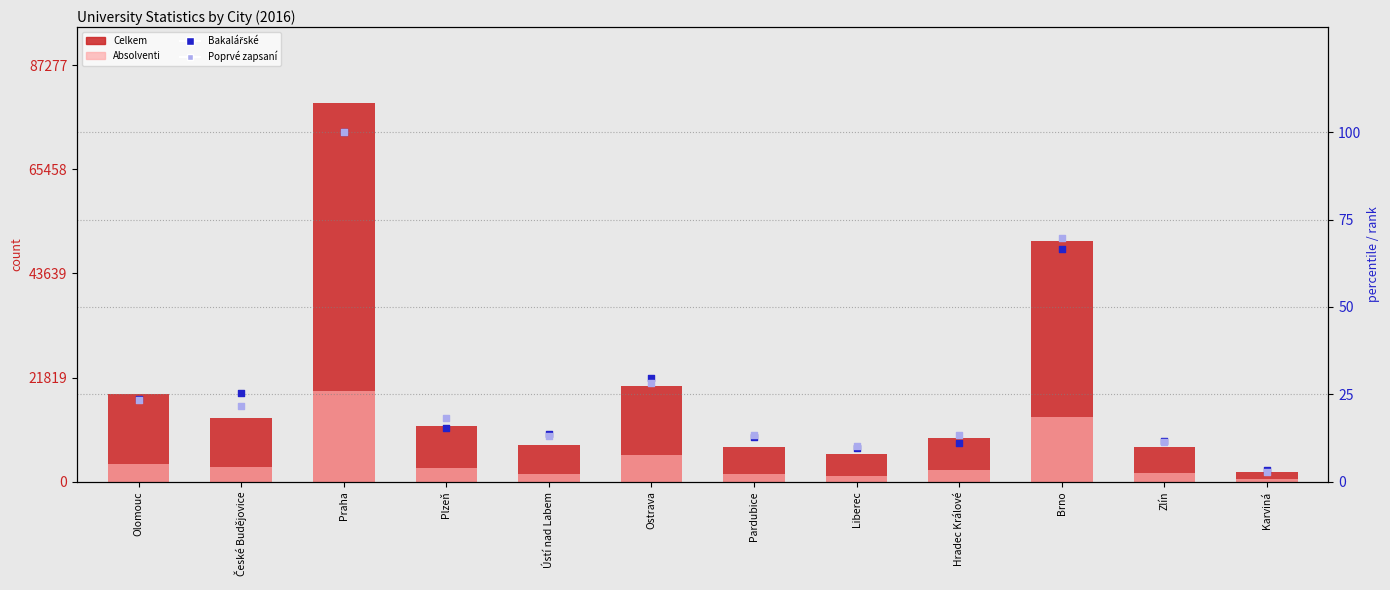

What is the total value across all series at Praha?

98471.0